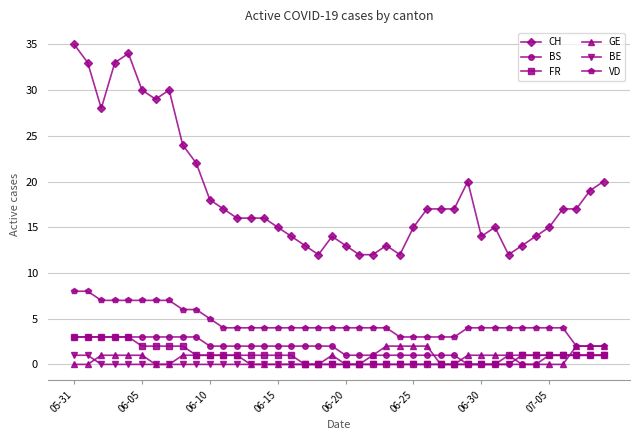

What is the value of the BS point at the 25th from the left?

1